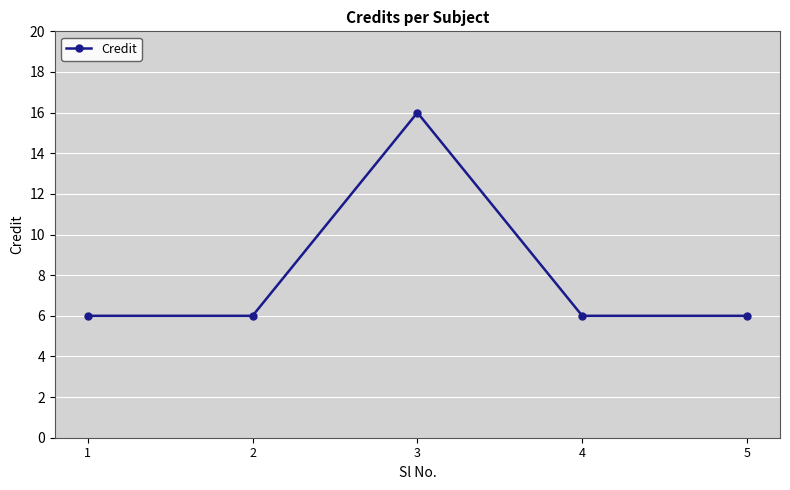

Read the value at 2, to the nearest 5.

5